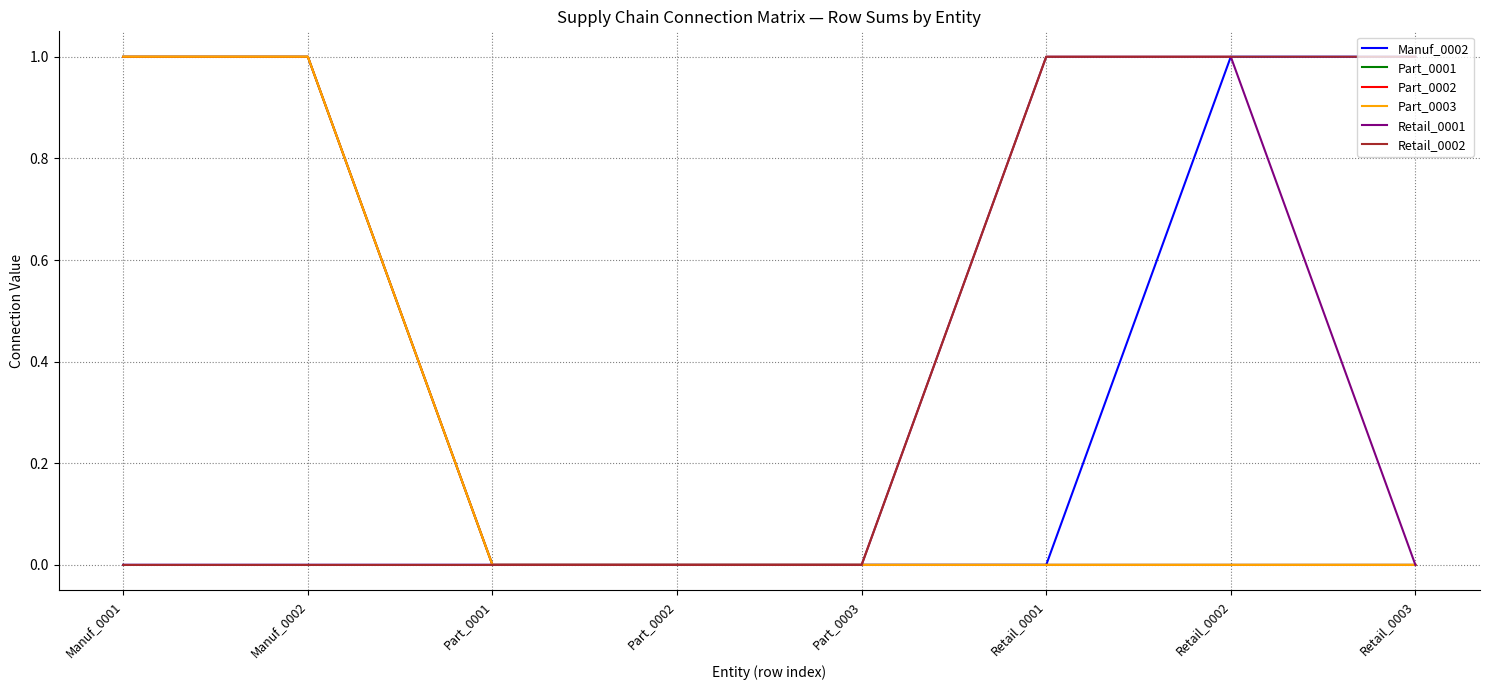

Does the chart display data point markers on the line(s)?

No